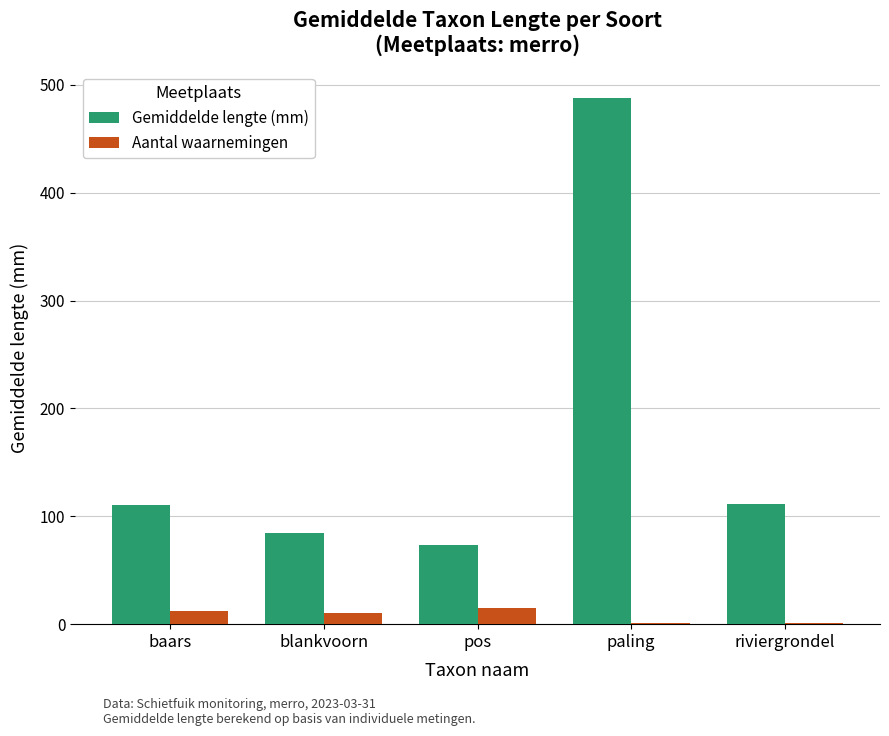

Where is Gemiddelde lengte (mm) nearest to the value 280?

riviergrondel